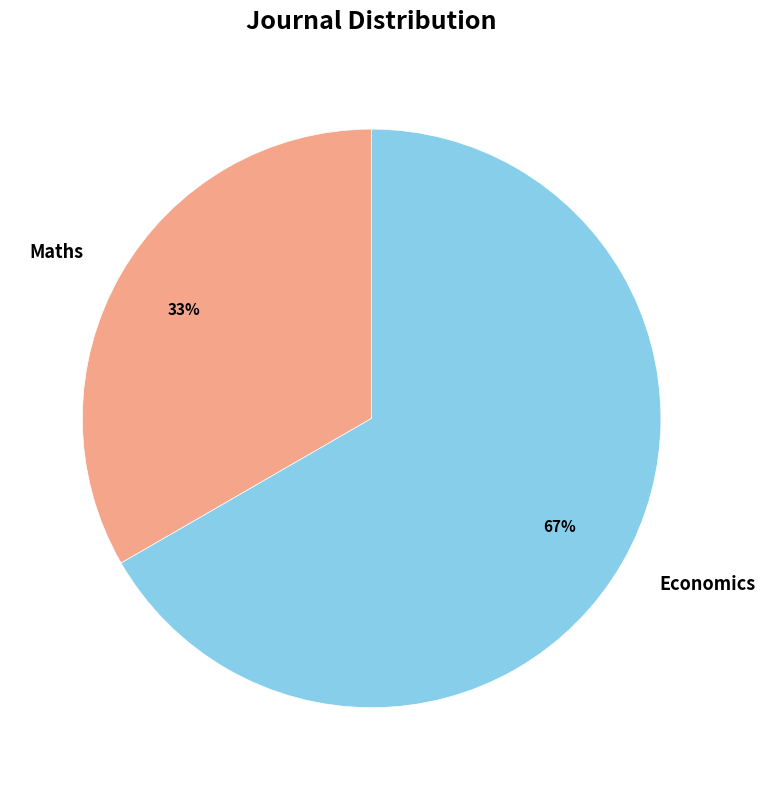

True or false: Economics accounts for 61% of the total.

False